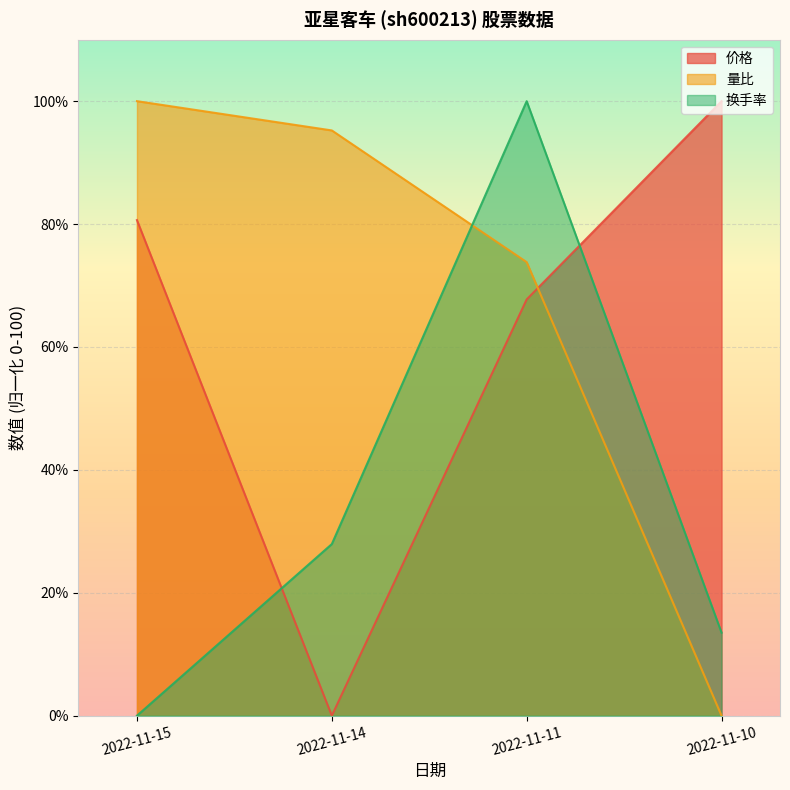

Read the 换手率 value at 2022-11-14.

27.9